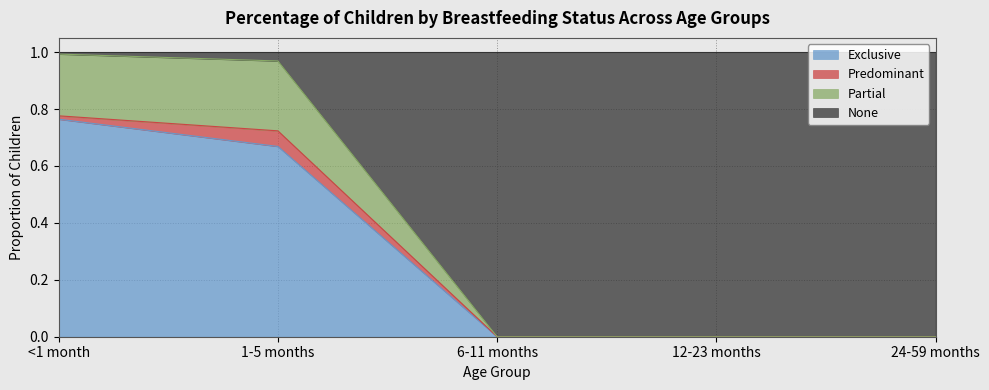

What is the total value across all series at 24-59 months?

1.0